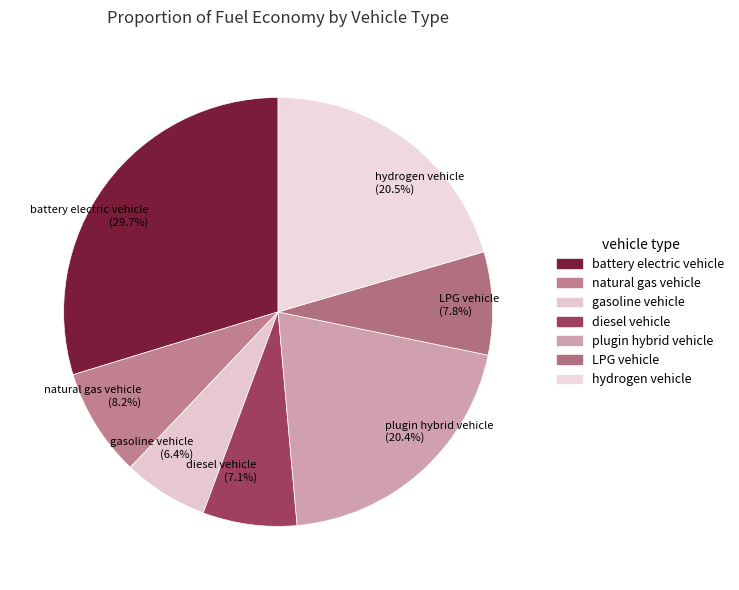

What percentage is the plugin hybrid vehicle slice, to the nearest percent?

20%